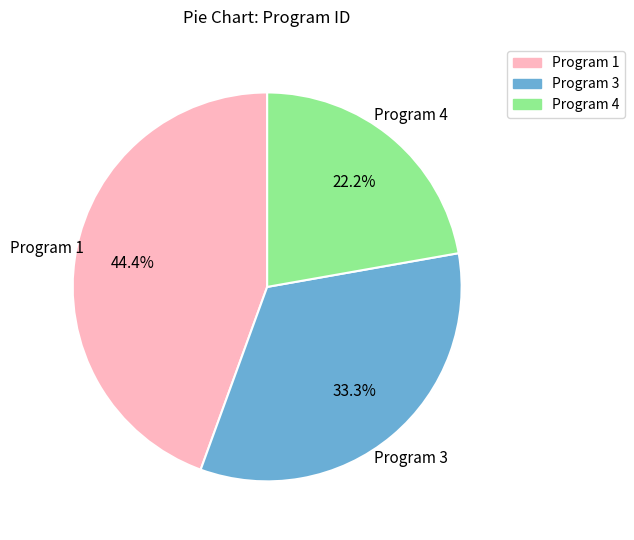

Is there any slice that represents more than half of the pie?

No